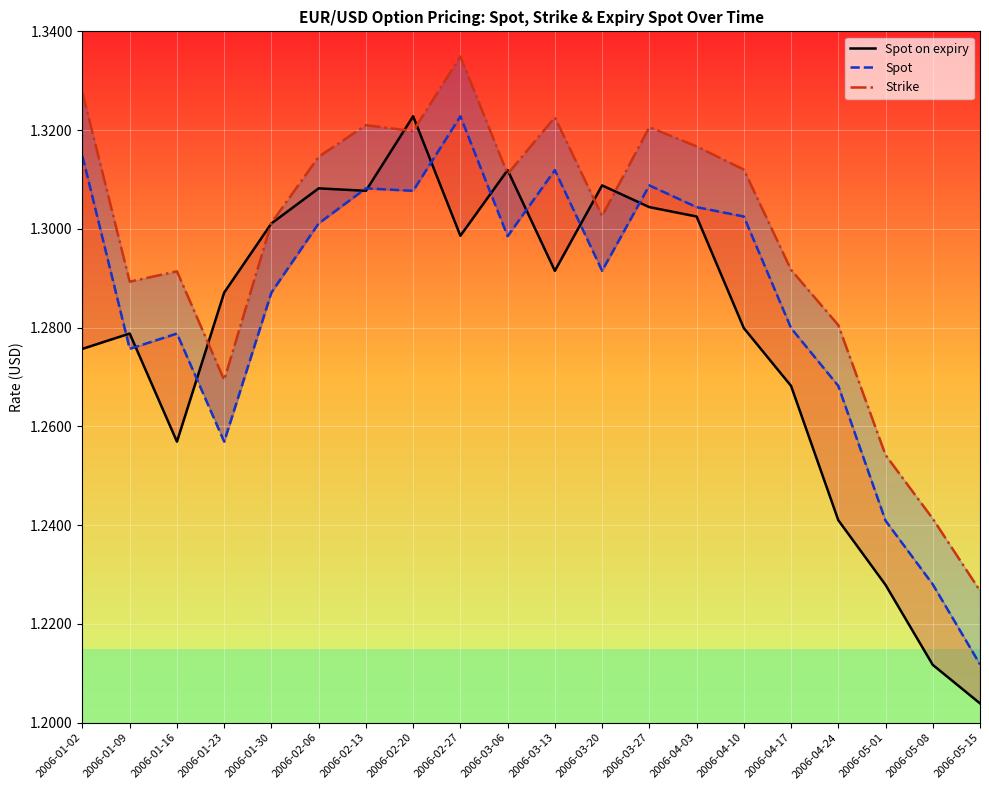

How many series are shown in this chart?

3